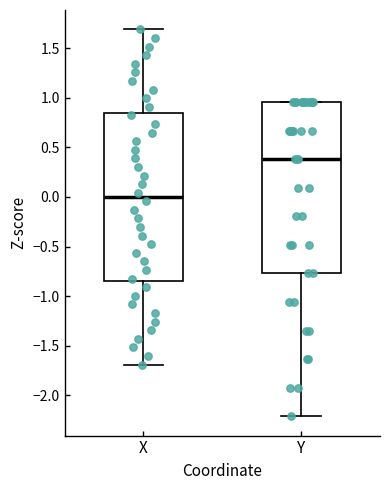

Which box's median line is the highest?

Y